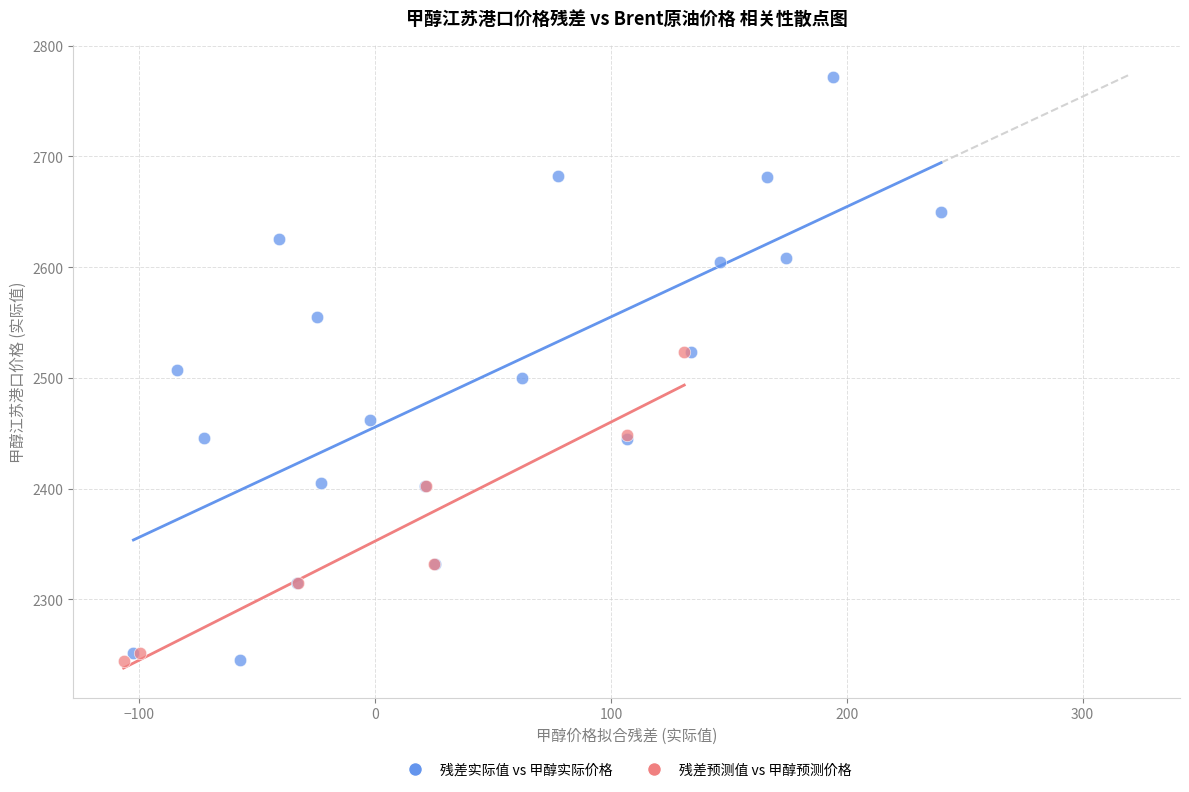

Which series has the widest spread of Y values?

残差实际值 vs 甲醇实际价格